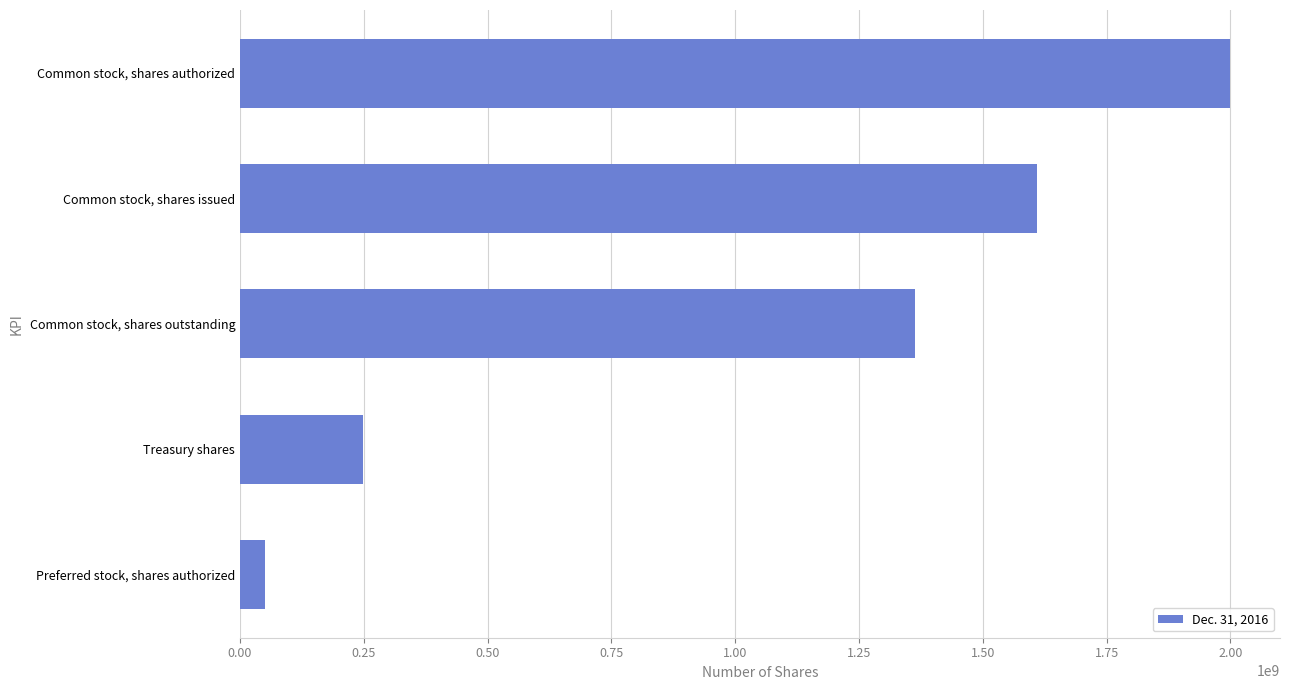

Reading top to bottom, transcribe all the data shown in this chart.

2000000000	1609670817	1362104547	247566270	50000000